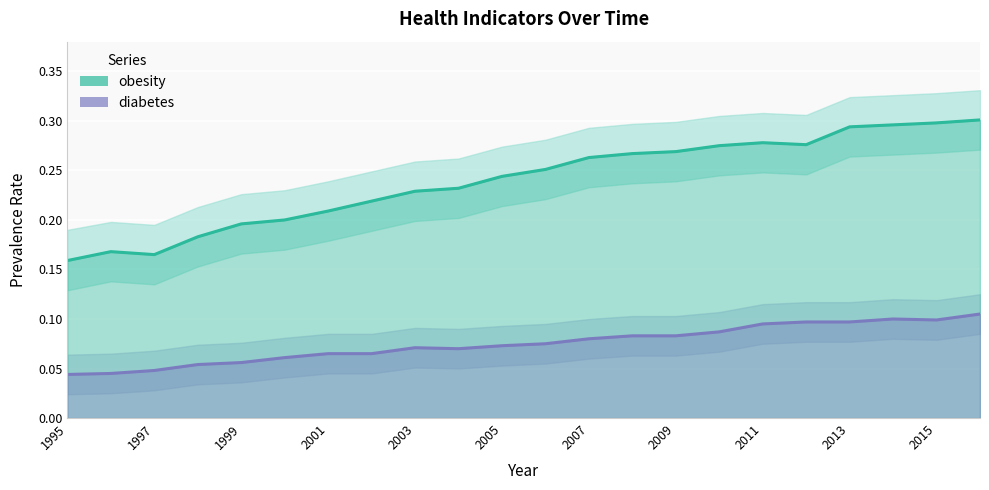

How many series are shown in this chart?

2